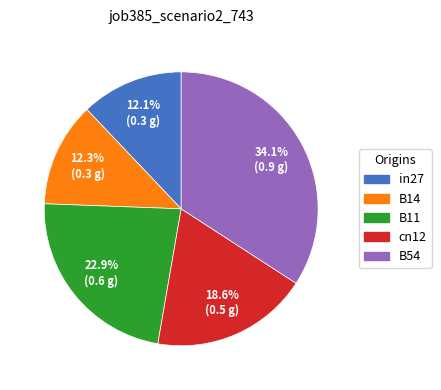

Is B11 the majority of the pie?

No